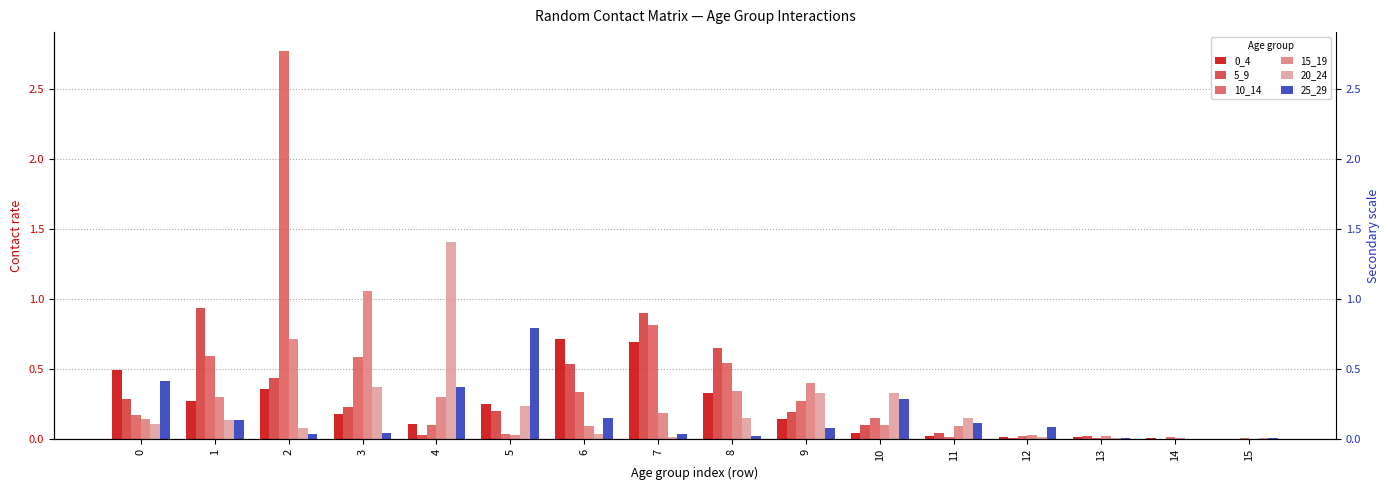

Which category has the highest value across all series?

2